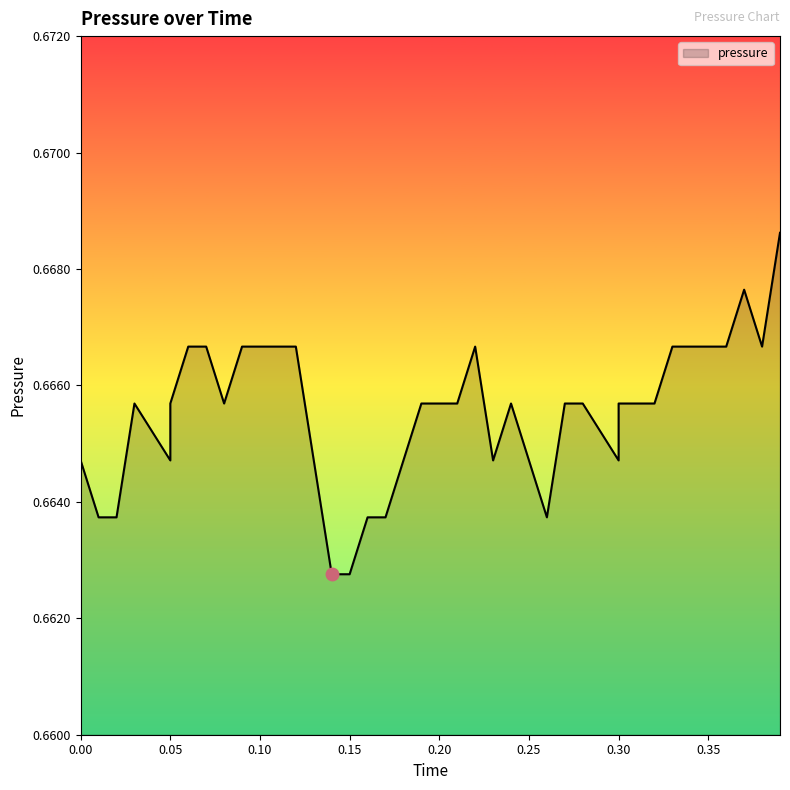

How many interior local valleys (lower than both neighbors) does the data have?

6